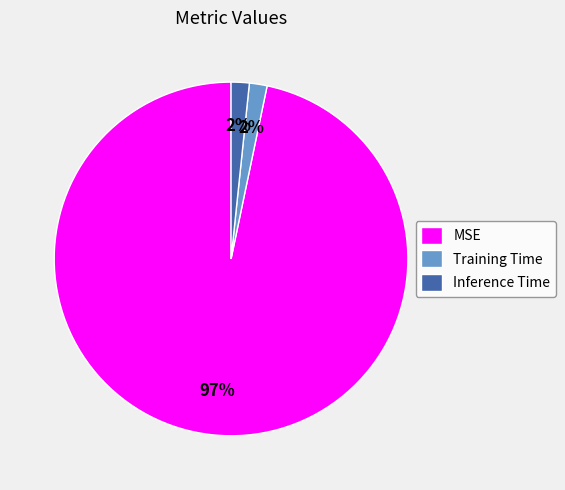

To the nearest percent, what is the average slice percentage?

33%